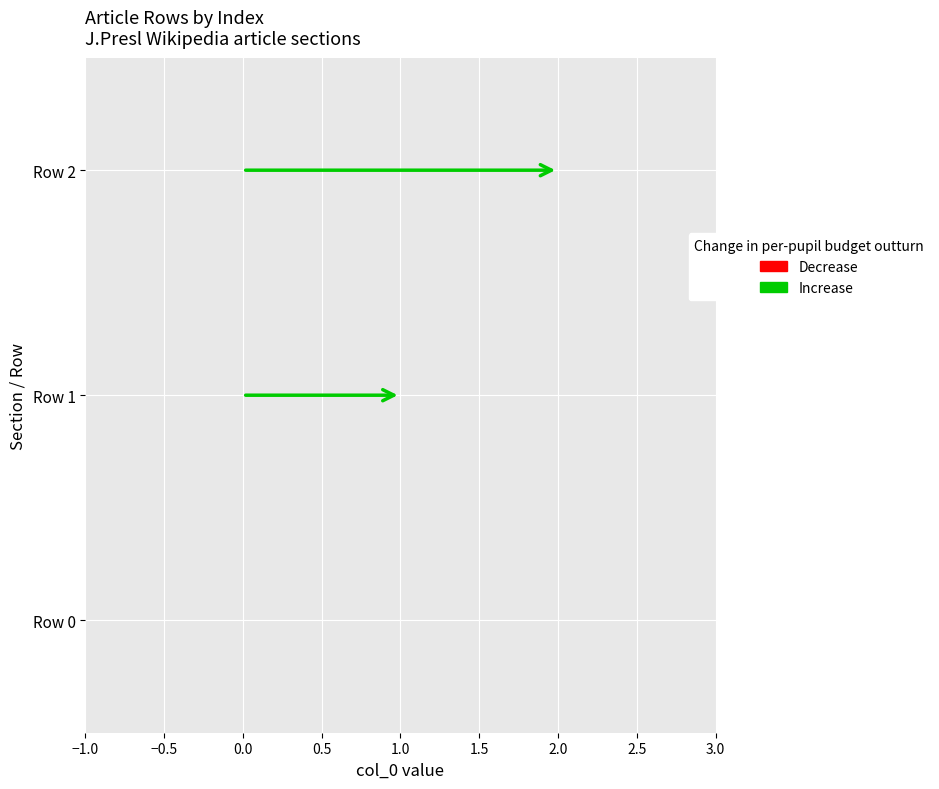

Is it true that the value at Row 0 is 0?

True